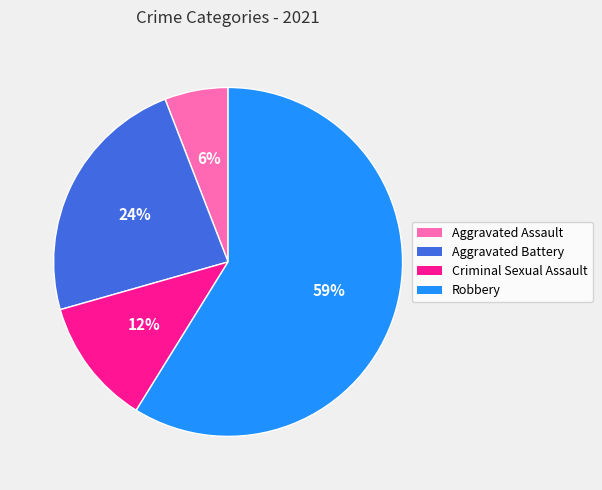

Combined, do Robbery and Aggravated Assault account for over 50%?

Yes